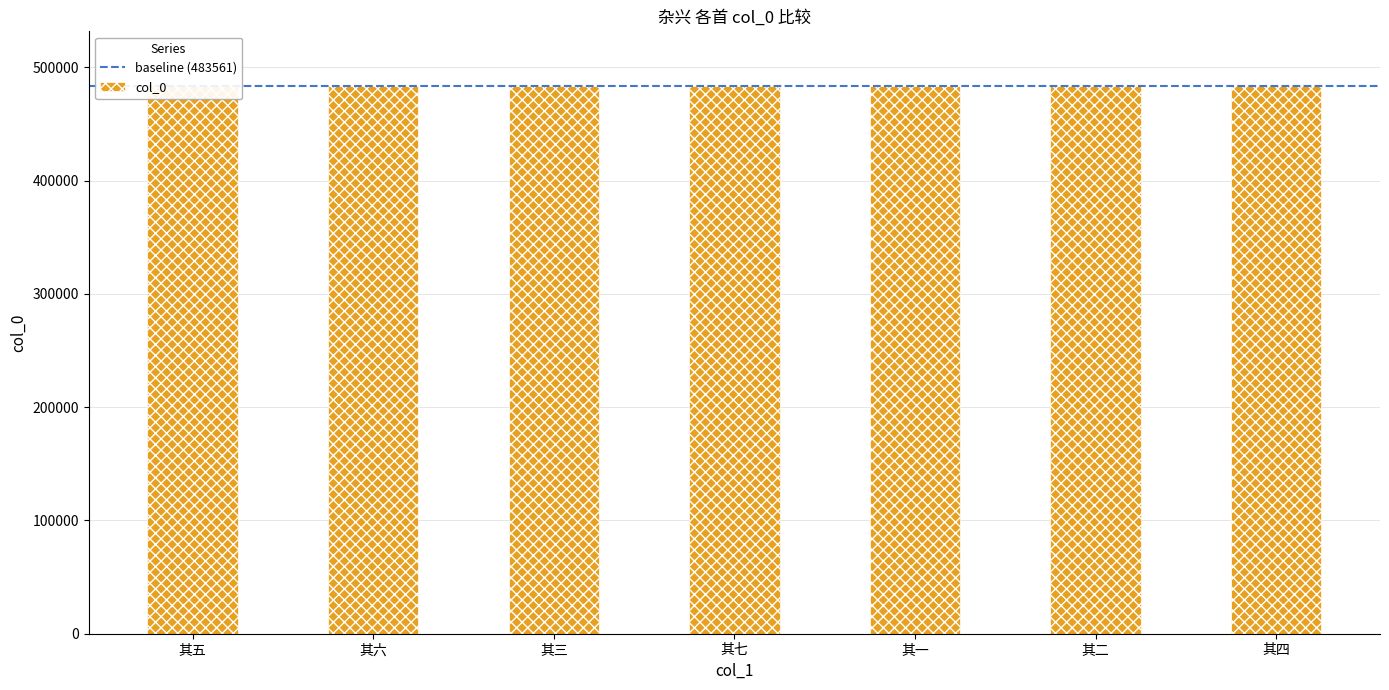

The chart shows a value of 483563 at 其六. True or false?

True